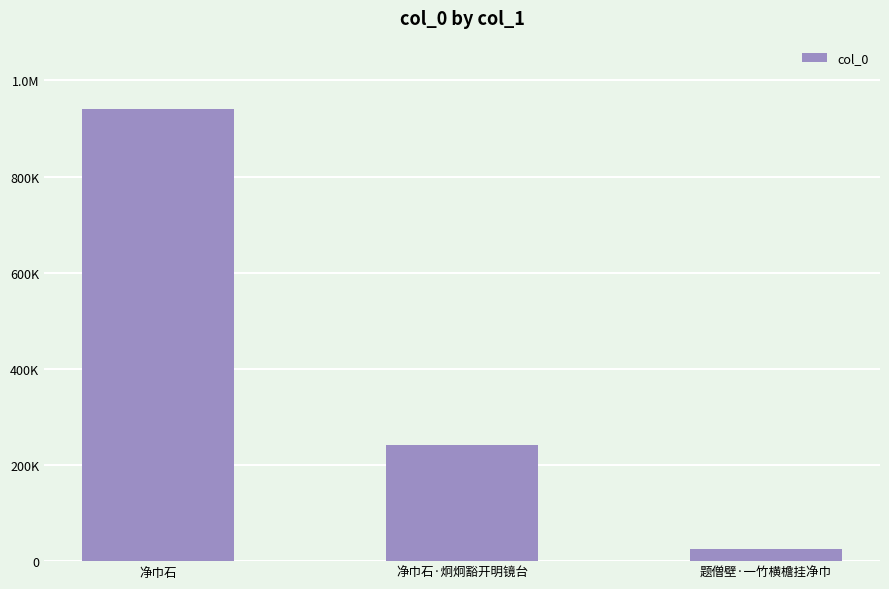

List the labels in order of value, largest first.

净巾石, 净巾石·炯炯豁开明镜台, 题僧壁·一竹横檐挂净巾